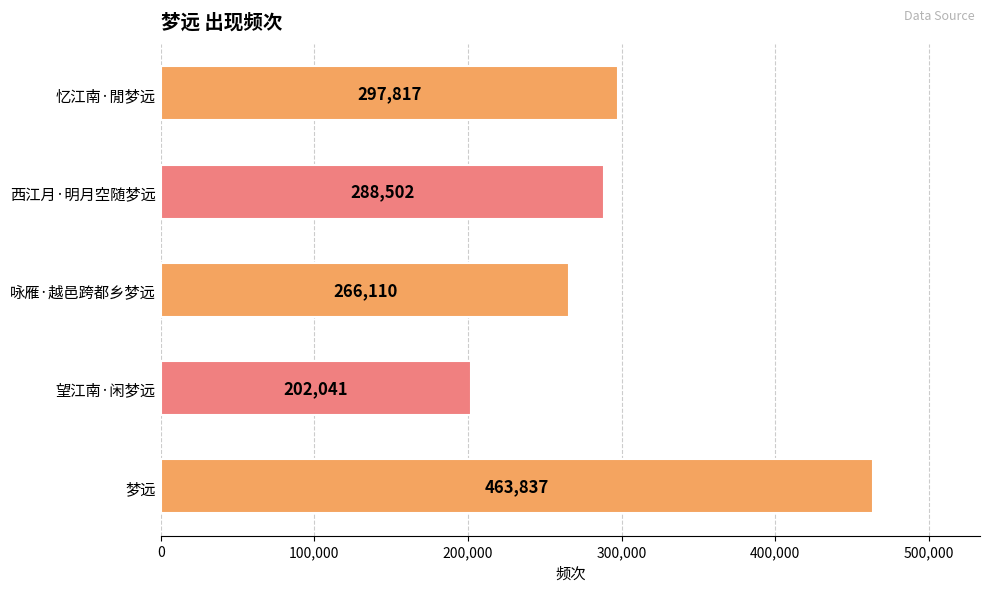

Reading bottom to top, transcribe all the data shown in this chart.

梦远=463837	望江南·闲梦远=202041	咏雁·越邑跨都乡梦远=266110	西江月·明月空随梦远=288502	忆江南·閒梦远=297817